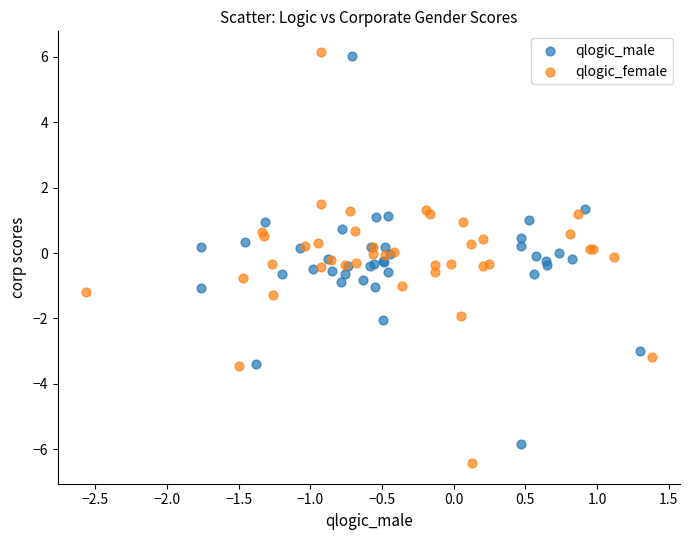

Which series has the widest spread of Y values?

qlogic_female